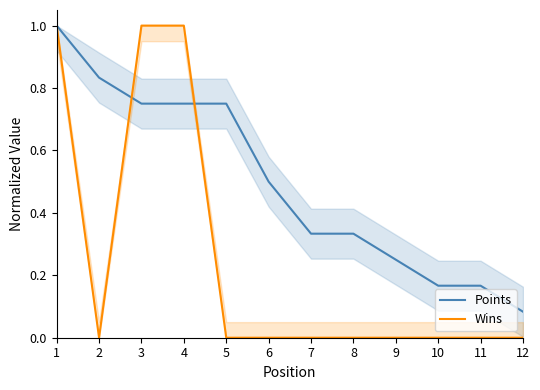

Which series has the largest total across all categories?

Points